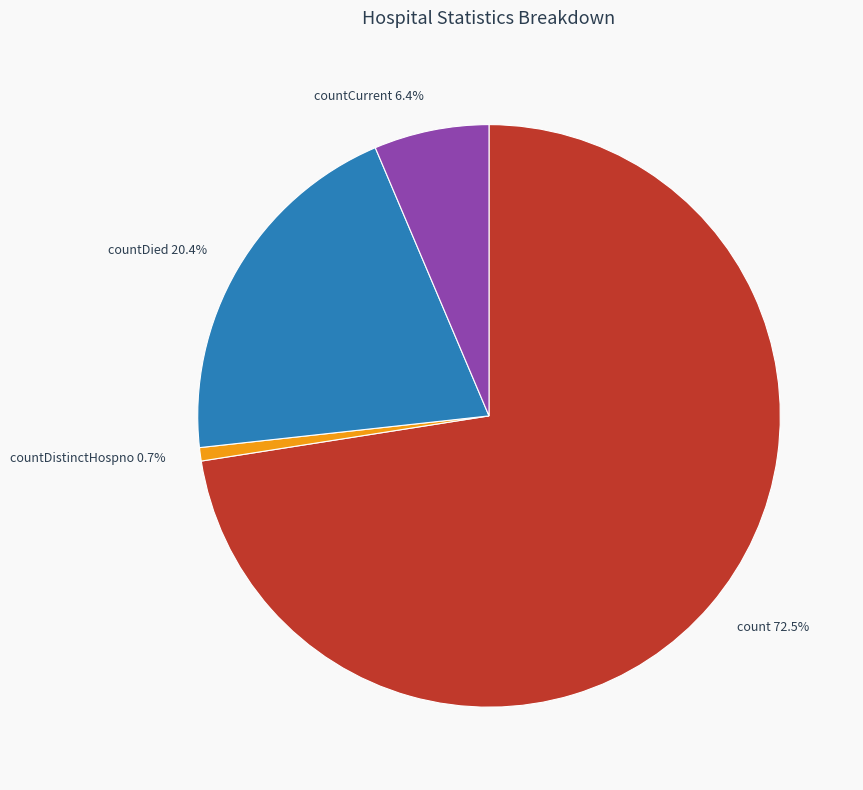

Combined, do countDistinctHospno 0.7% and countCurrent 6.4% account for over 50%?

No